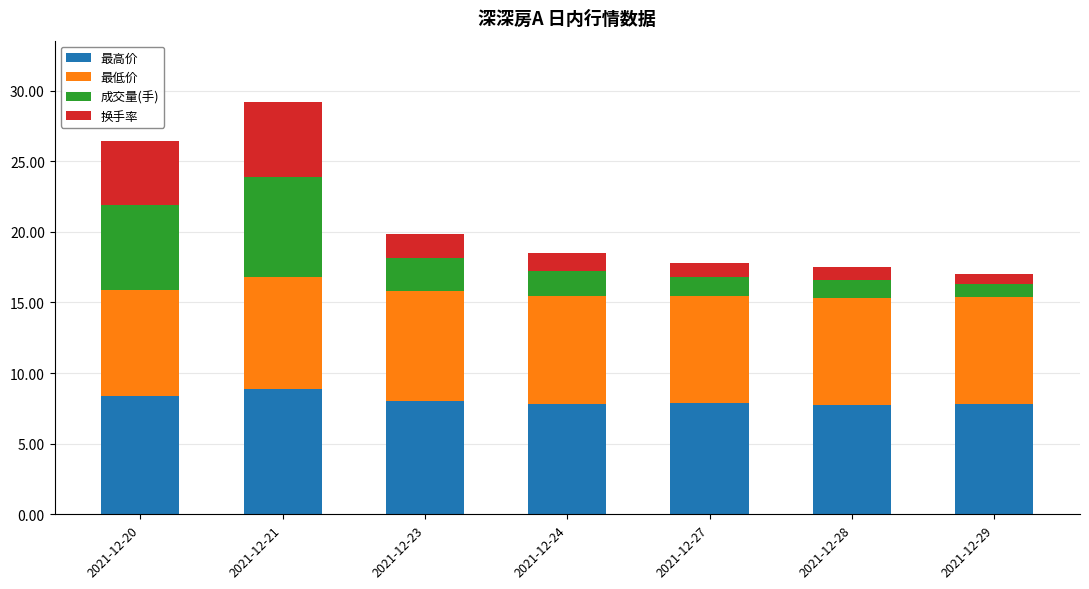

At which category is the sum across all series the highest?

2021-12-21